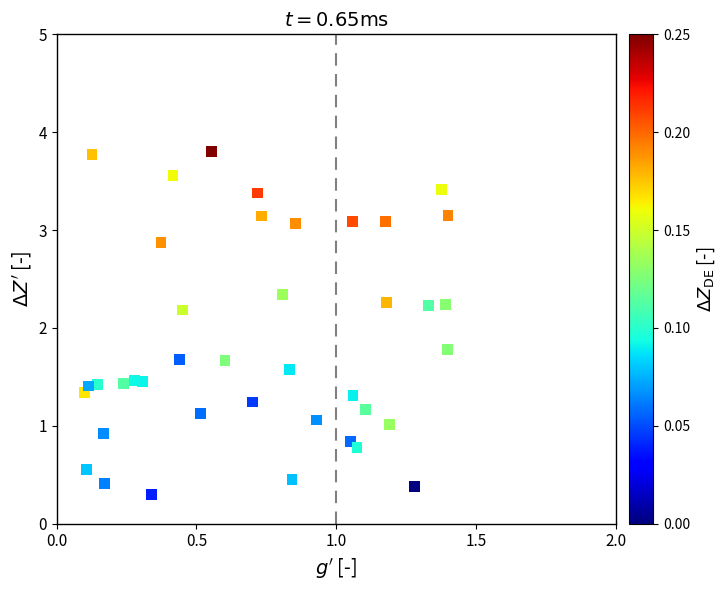

What is the range of Y values (max minus min)?

3.5